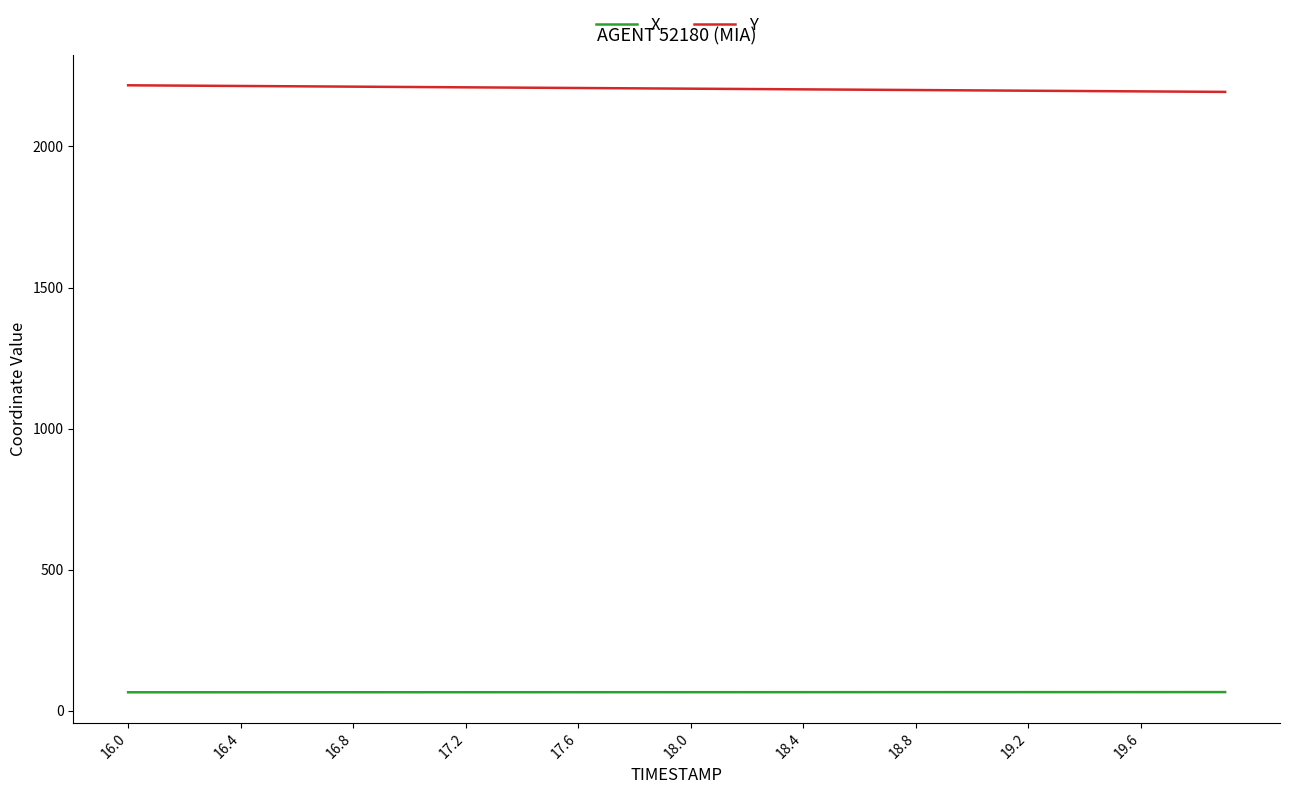

What is the maximum value for Y?

2216.8